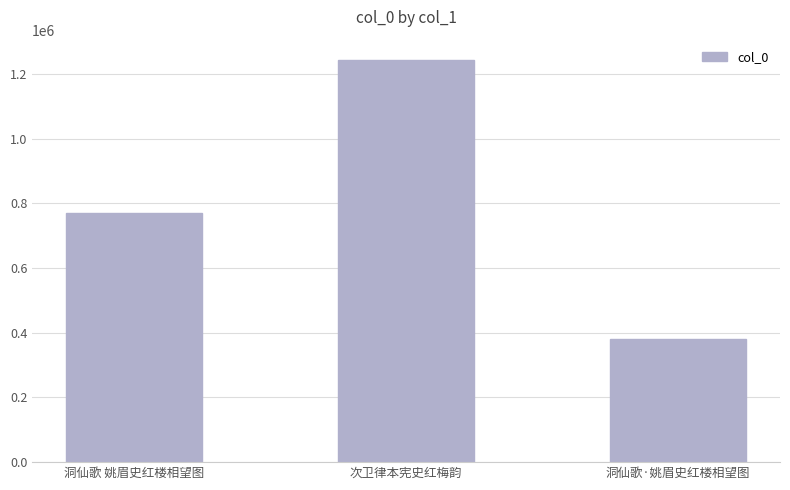

The value at 洞仙歌 姚眉史红楼相望图 is 317331. True or false?

False